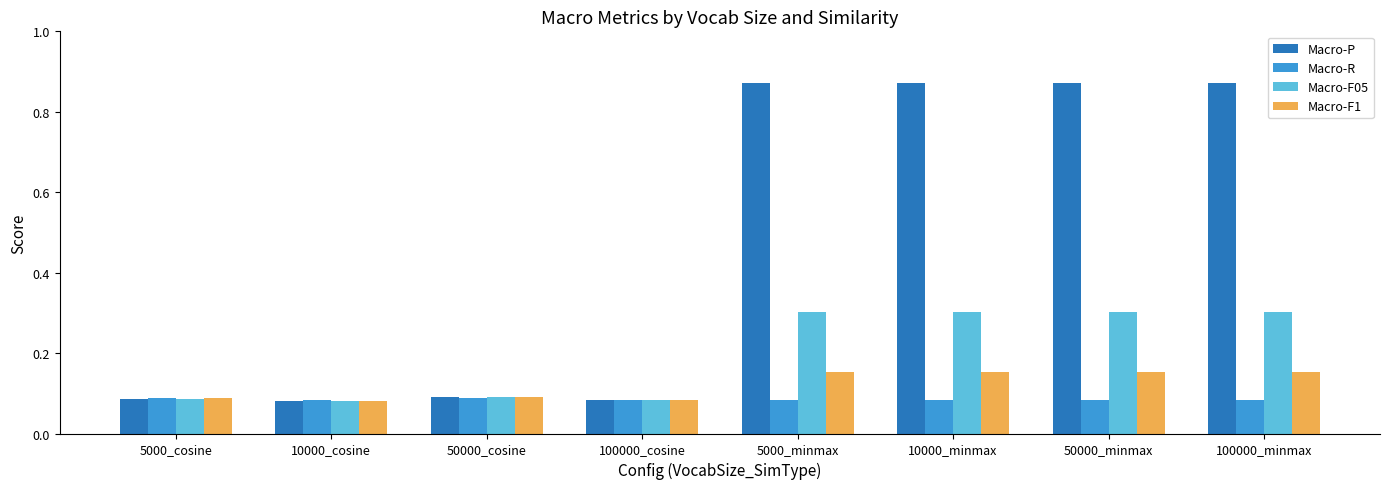

List the series in order of their peak value, highest first.

Macro-P, Macro-F05, Macro-F1, Macro-R